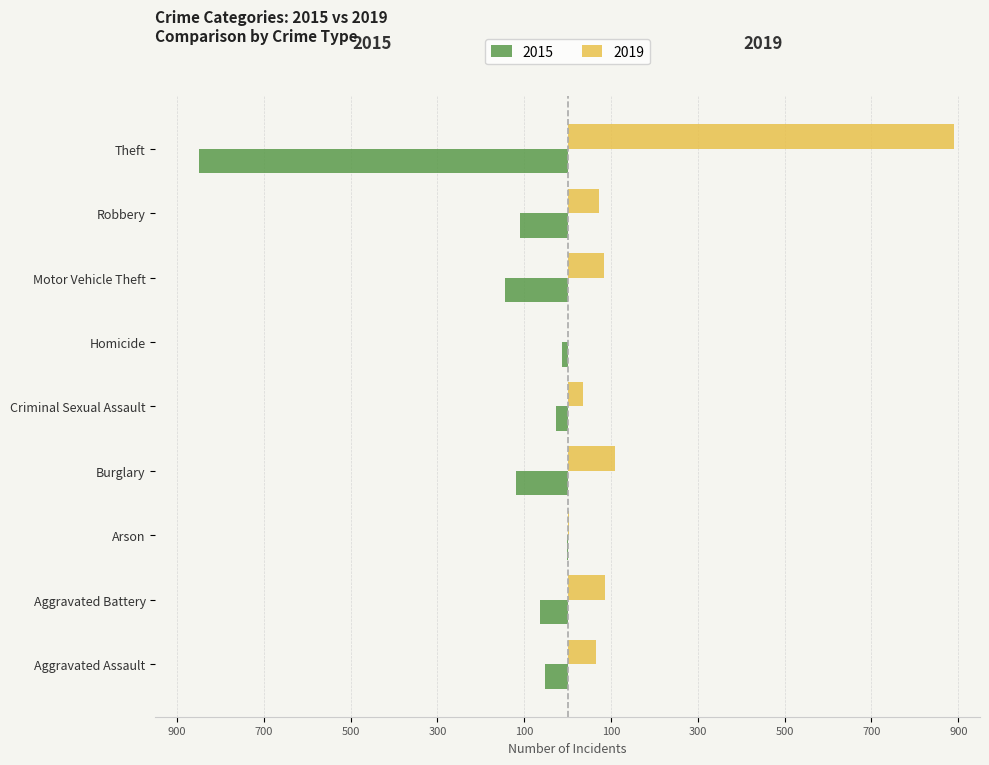

What are all the series names shown in the legend?

2015, 2019